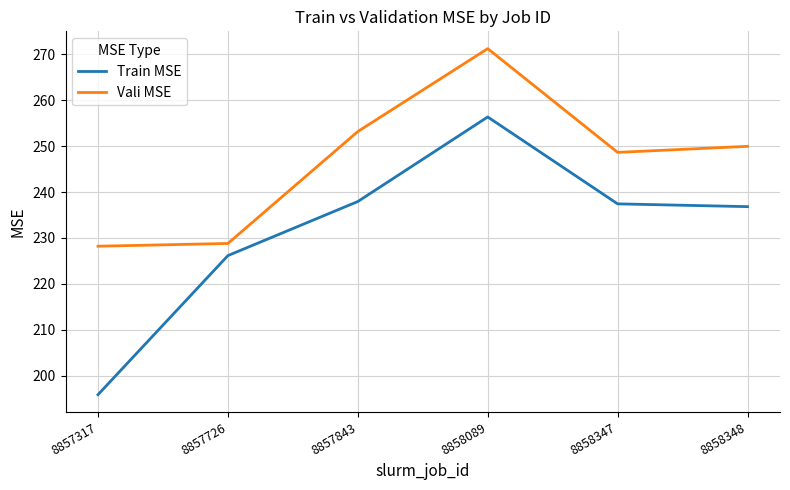

What value does the Vali MSE series have at 8858348?

250.0